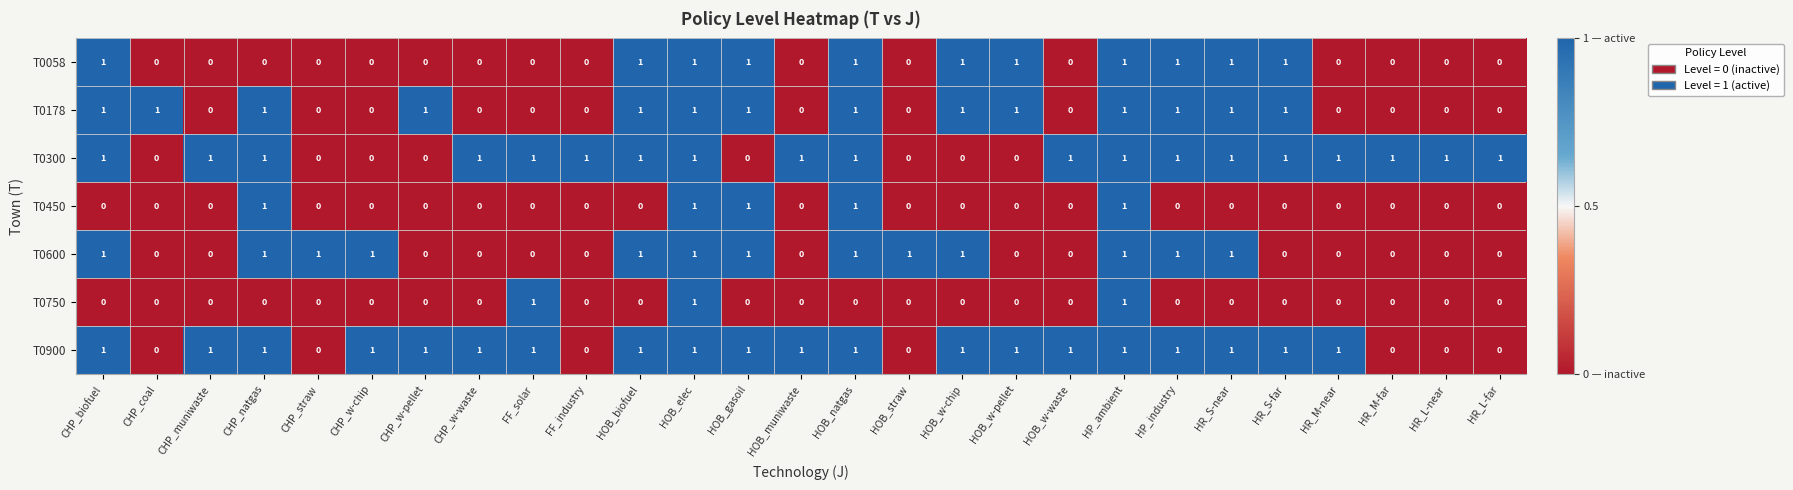

Count the T0750 values in the range 0 to 1.

27